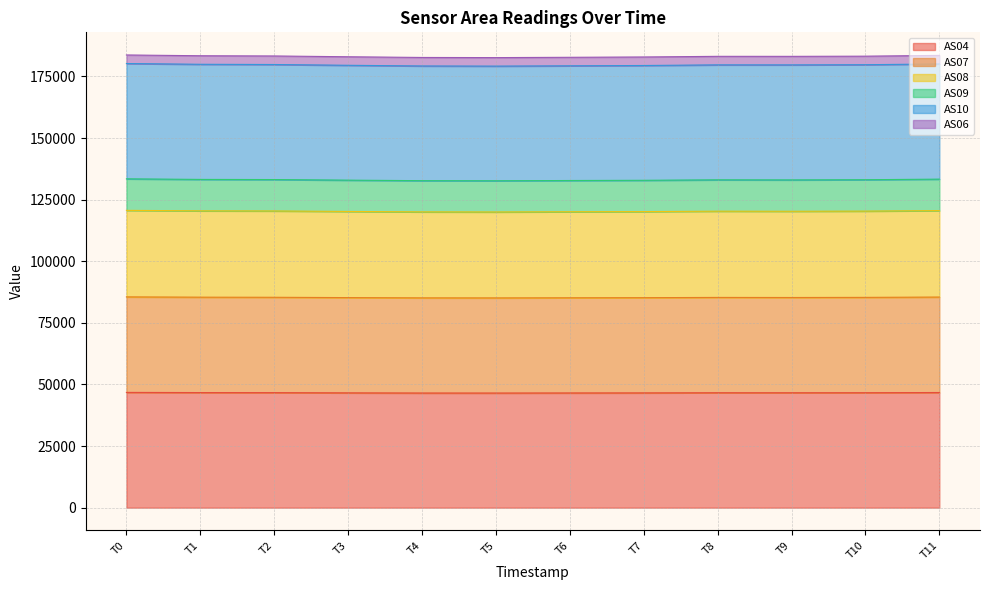

What is the minimum value for AS04?

46521